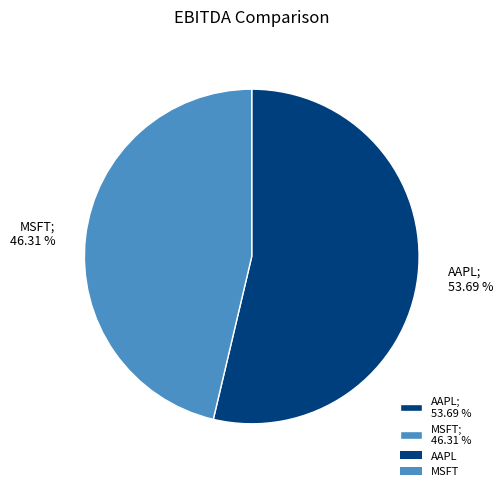

To the nearest percent, what is the combined percentage of AAPL and MSFT?

100%